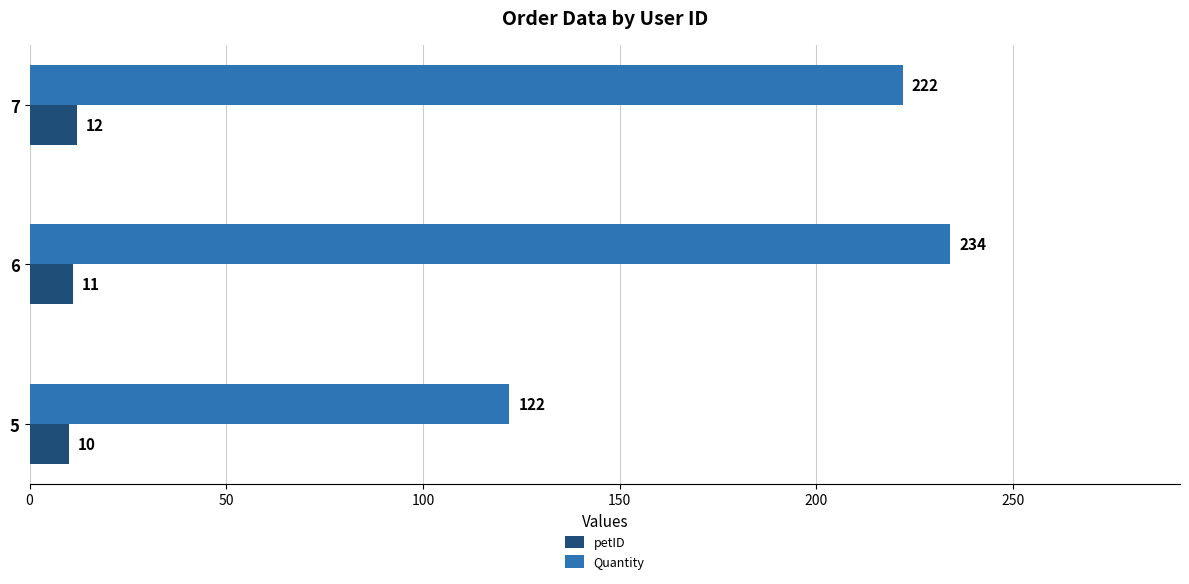

Is it true that petID equals 11 at 6?

True